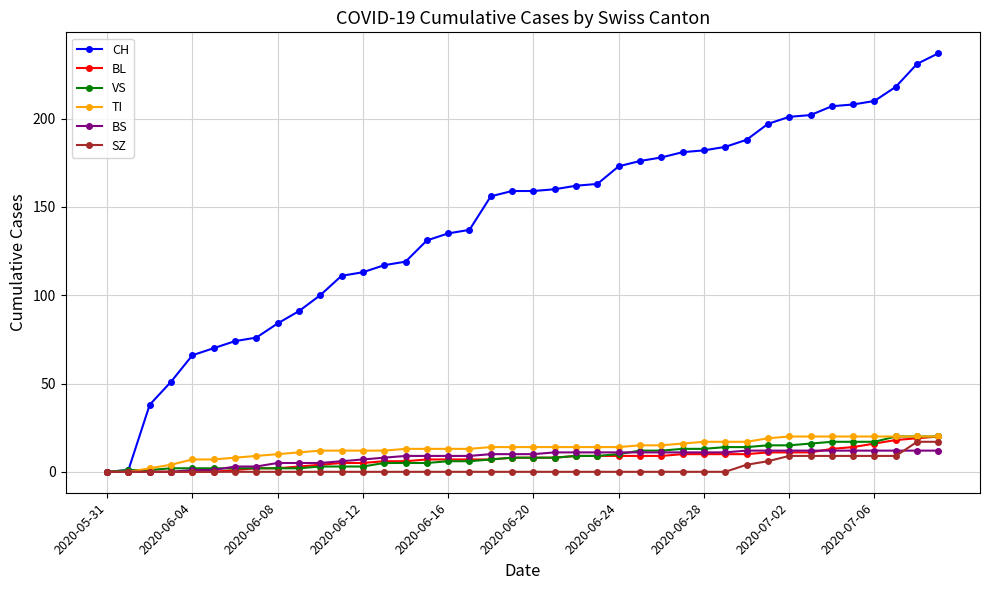

Which series has the largest total across all categories?

CH